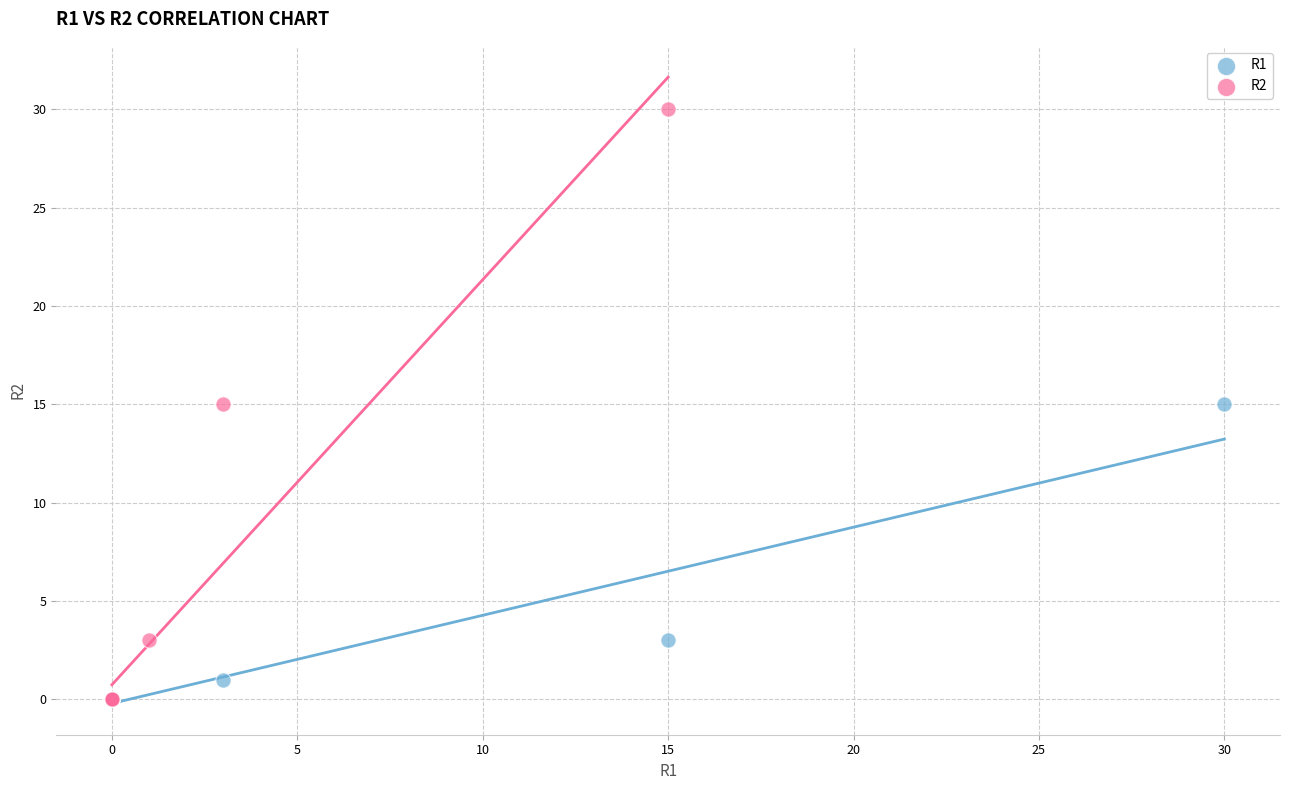

Which series contains the highest Y value?

R2